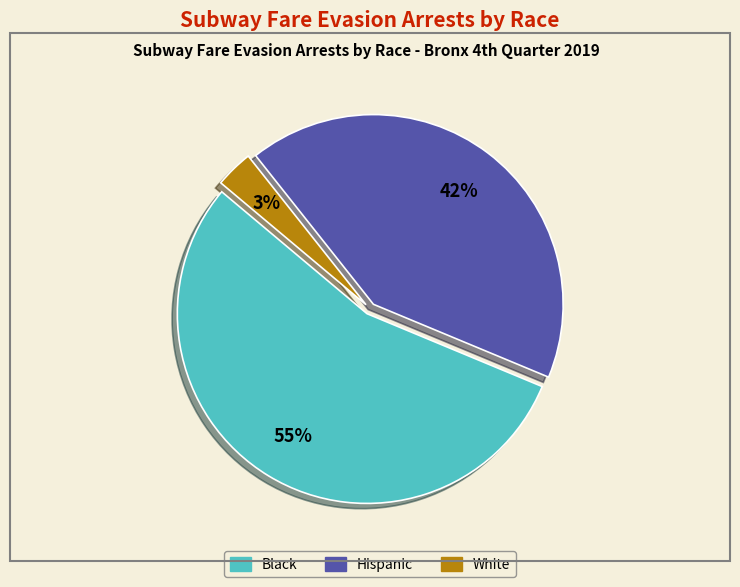

Is there a majority slice in this chart?

Yes